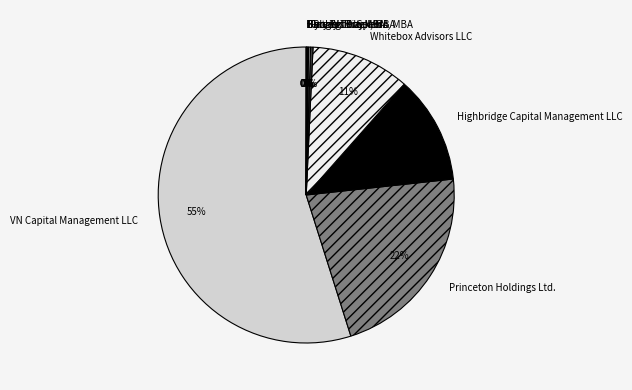

Which category has the biggest portion of the pie?

VN Capital Management LLC